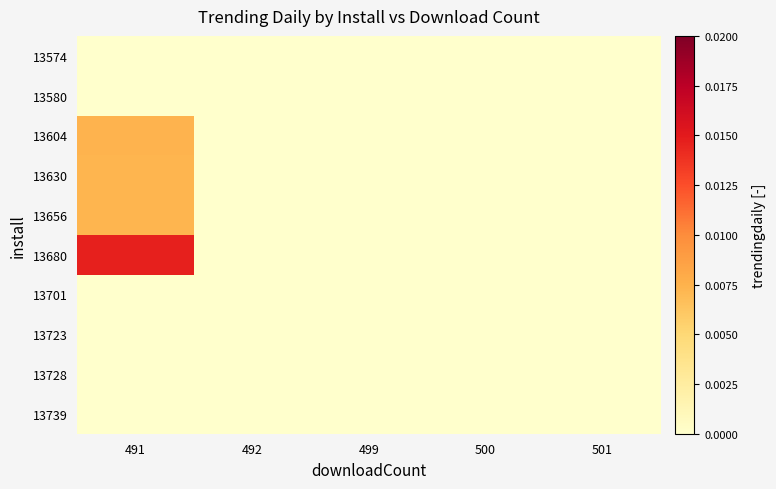

At how many categories does at least one series exceed 0?

1